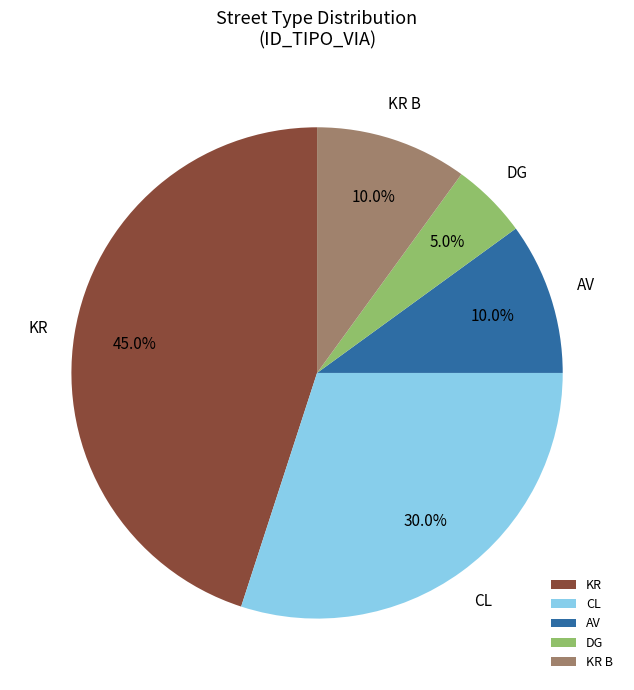

To the nearest percent, what percentage of the pie is DG?

5%